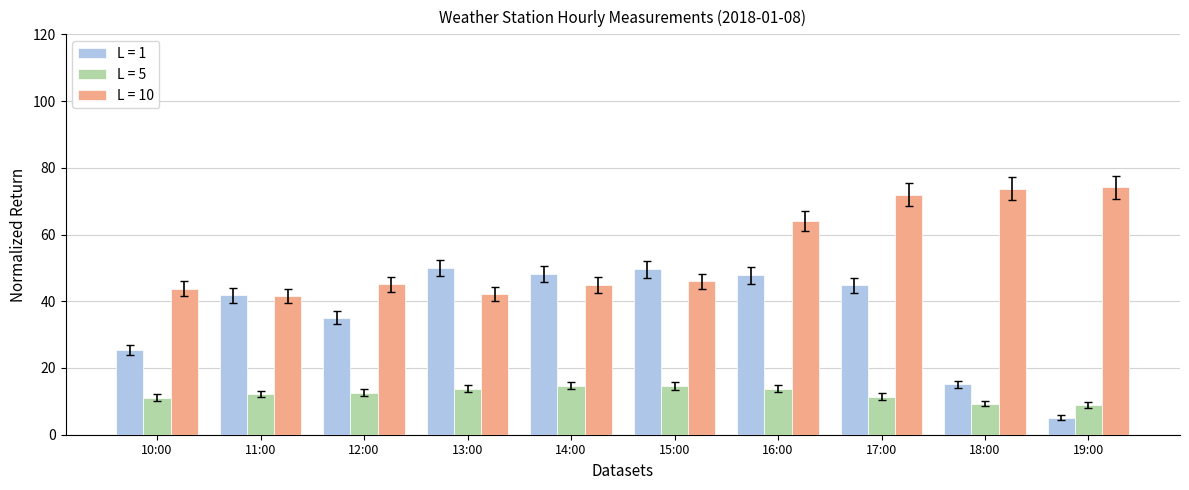

Which series has the largest total across all categories?

L = 10